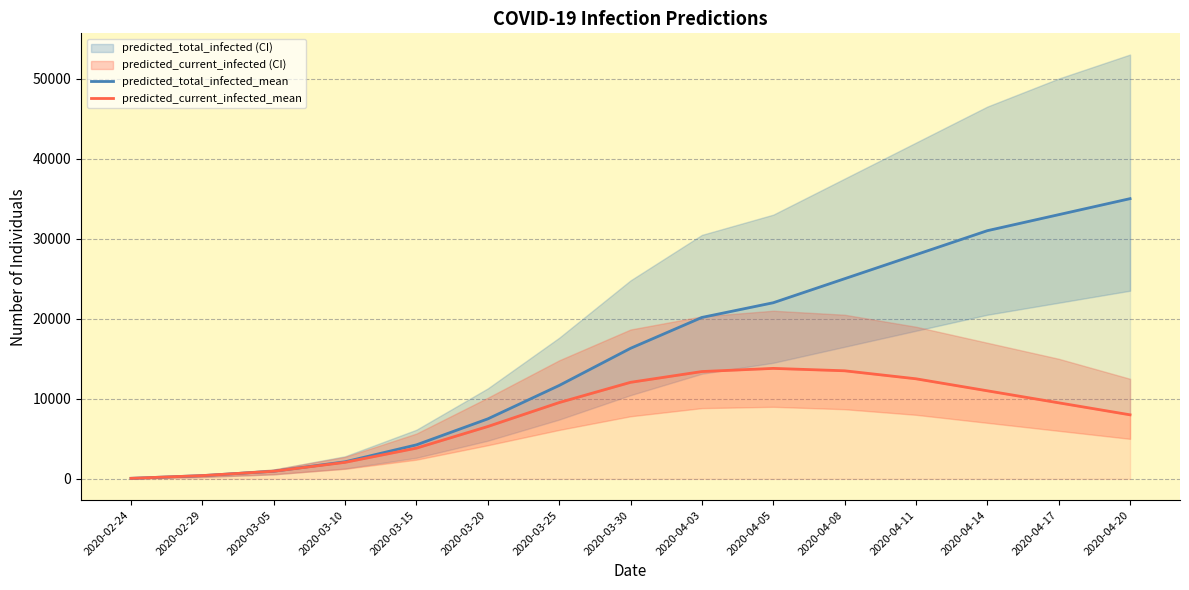

Rank the series by their maximum value, from lowest to highest.

predicted_current_infected_mean, predicted_total_infected_mean